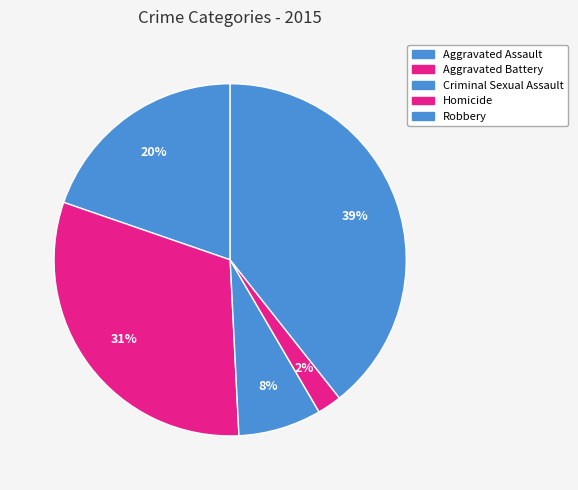

What is the ratio of the value at Homicide to the value at Aggravated Assault?

0.1